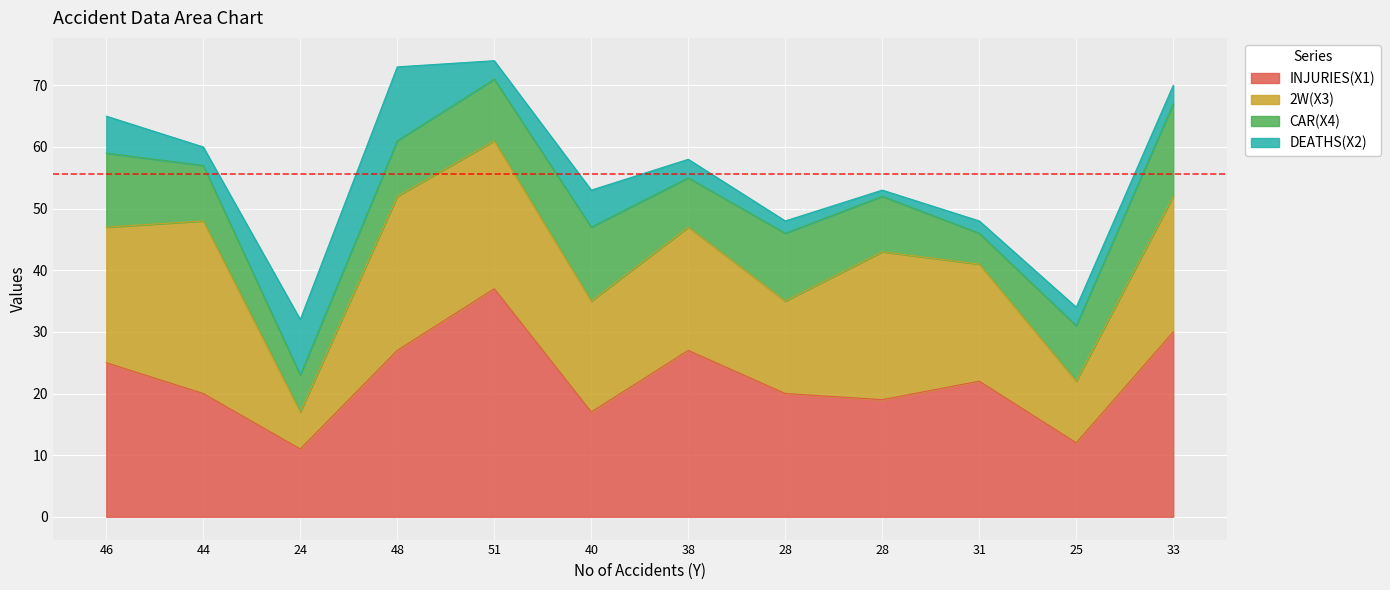

What is the approximate value of CAR(X4) at 28, to the nearest 10?

10